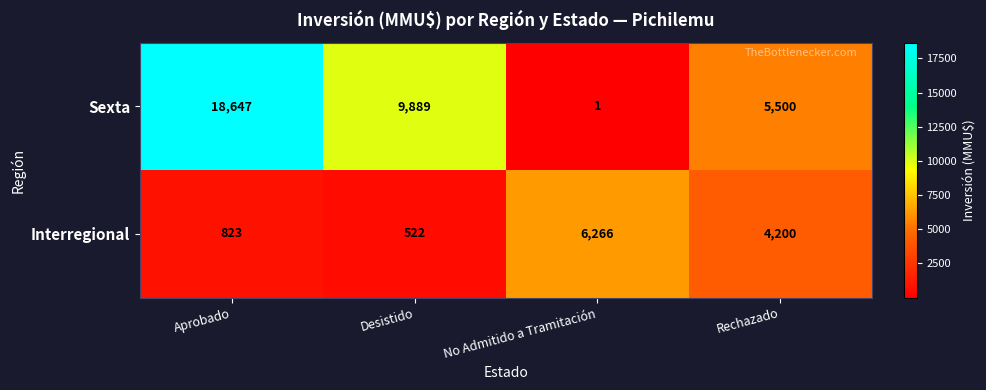

Count the Sexta values in the range 5500 to 18647.

3